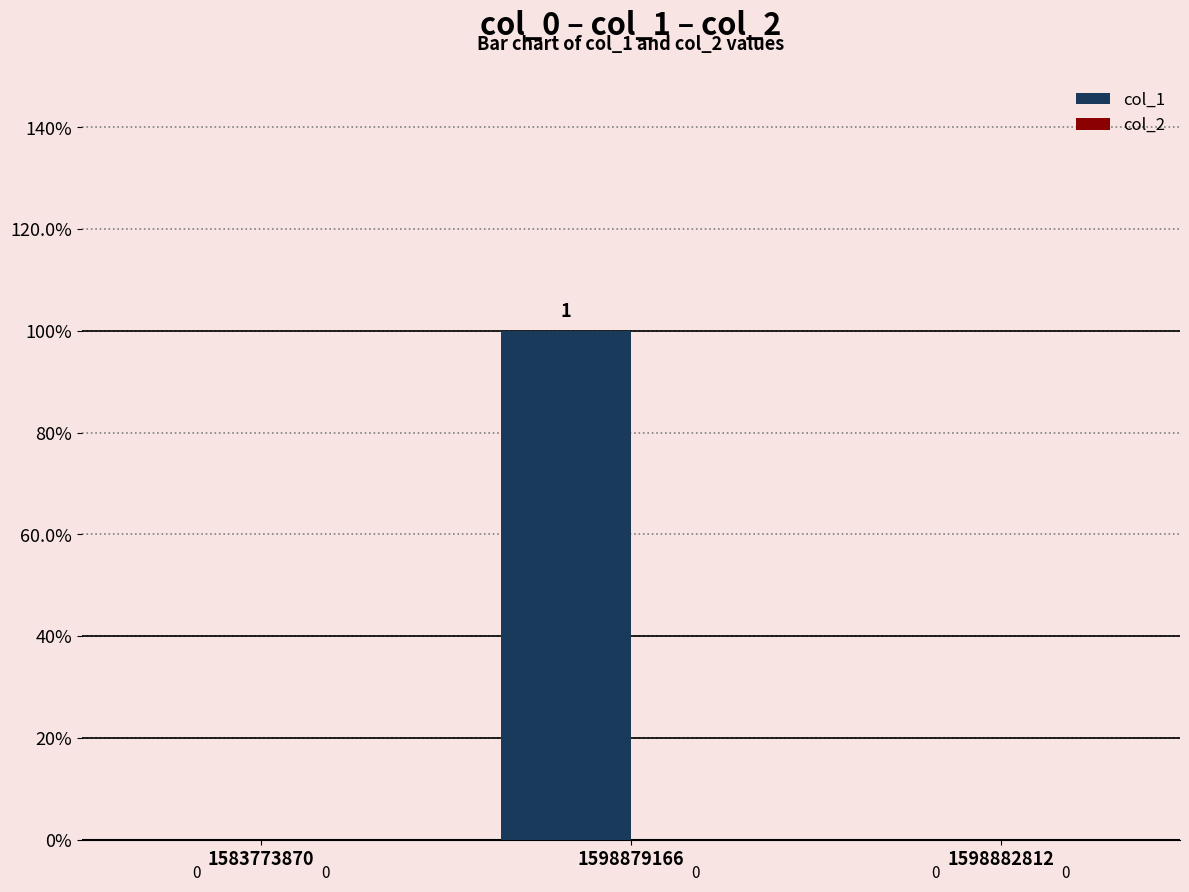

Does the chart contain stacked bars?

No